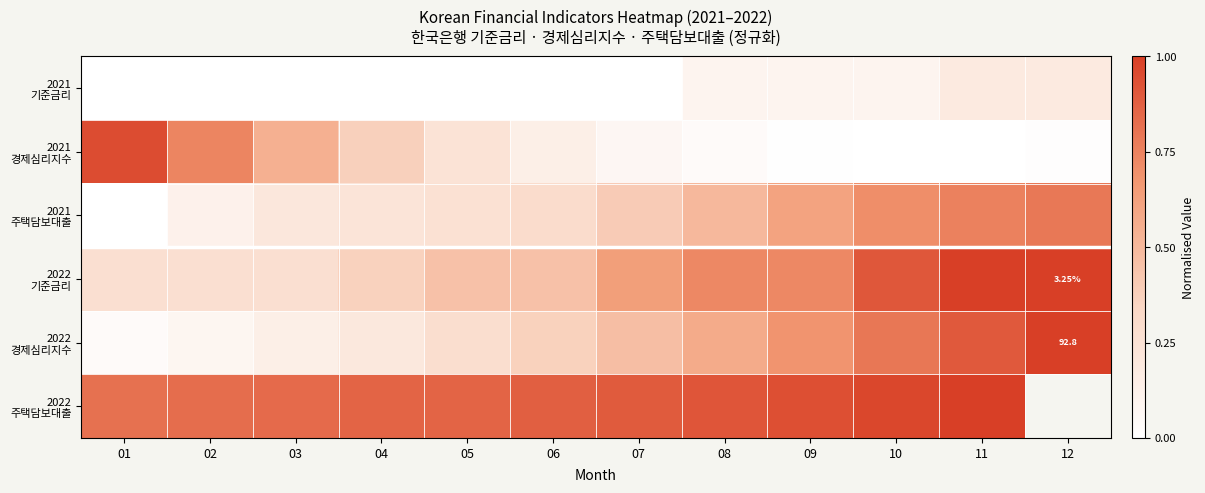

What is the sum of all 2021 주택담보대출 values?

4.9